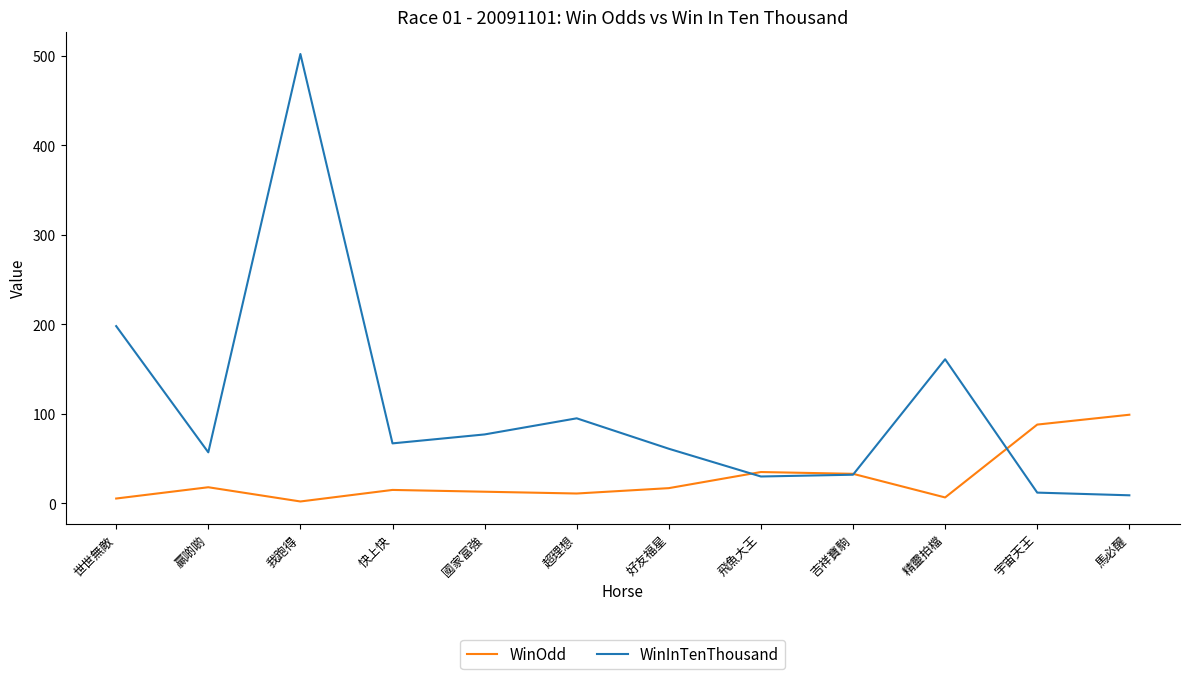

At which category does WinInTenThousand reach its first local peak?

我跑得